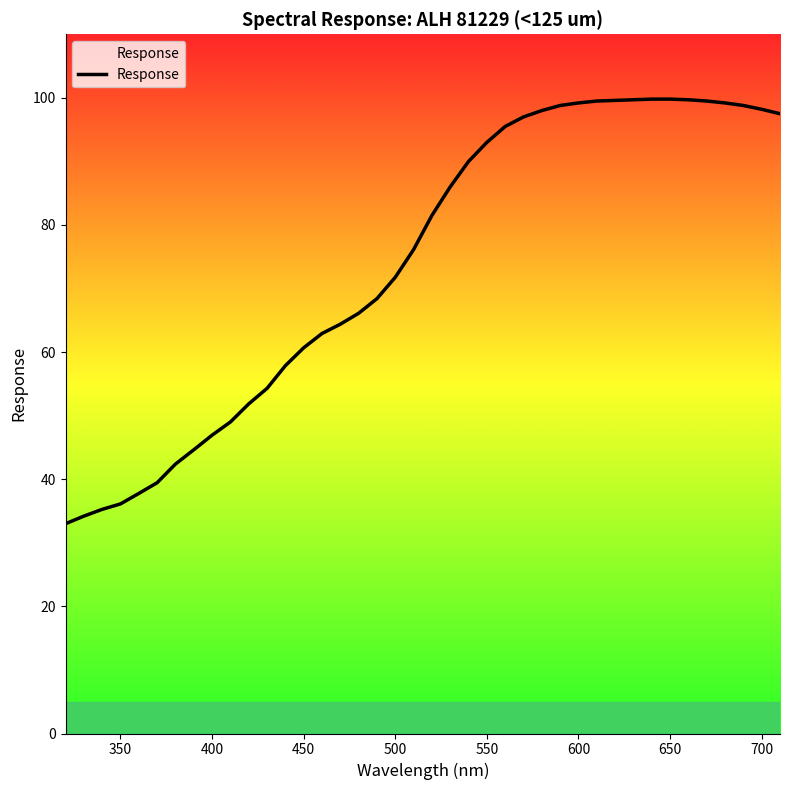

What is the smallest value displayed?

33.0